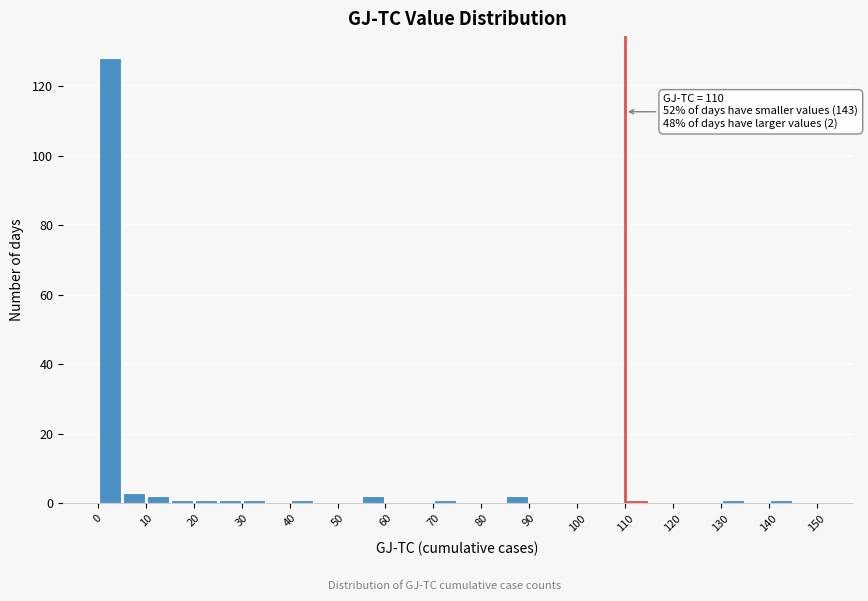

Over which range of the x-axis is the bar tallest?

0 to 5